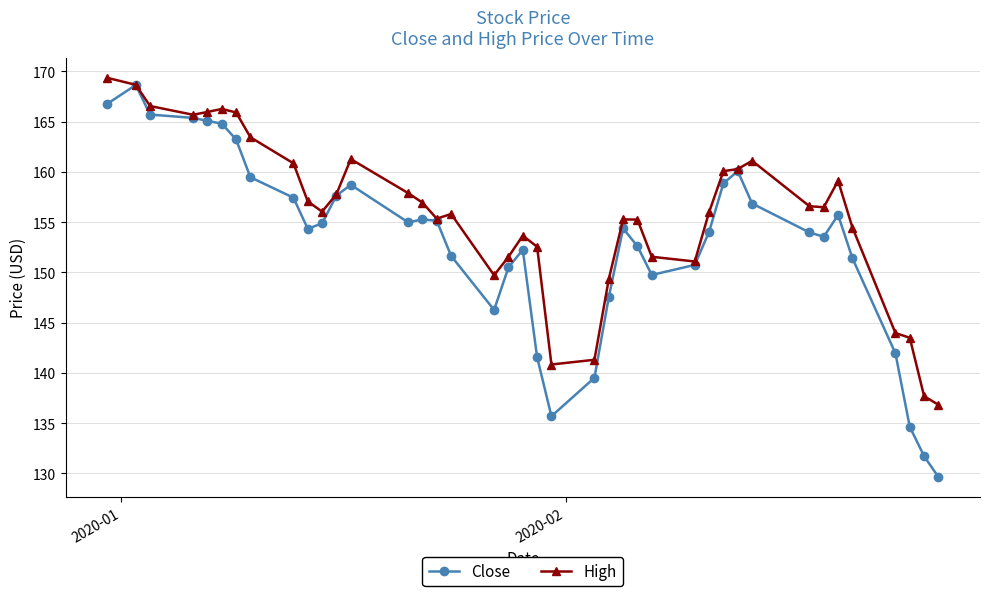

How many lines are shown in the chart?

2